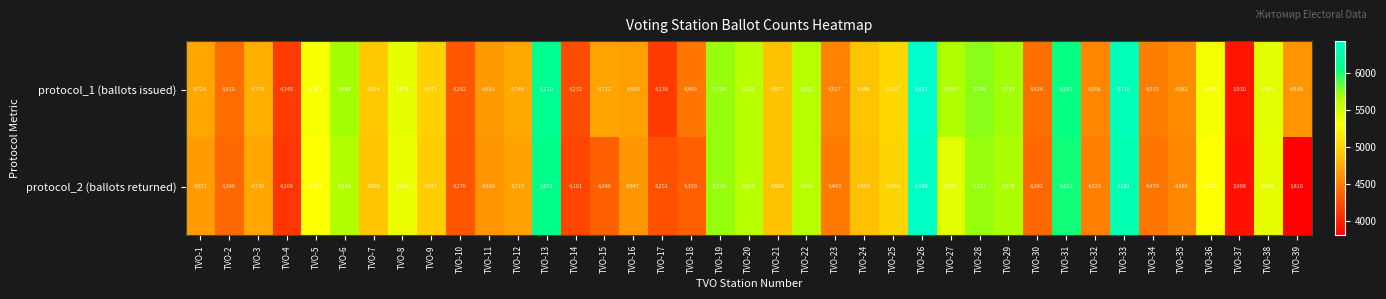

The protocol_1 (ballots issued) series shows 6589 at TVO-34. True or false?

False